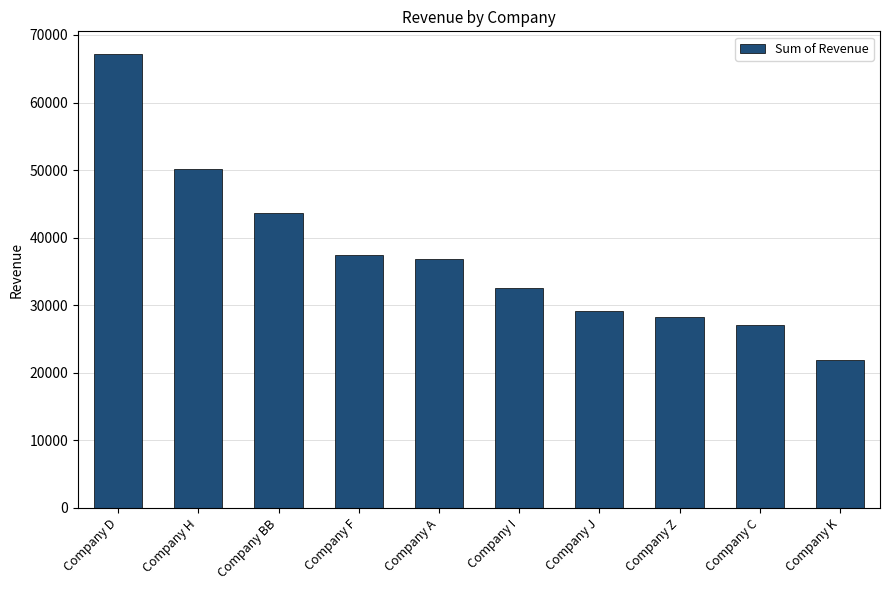

What is the sum of all values?

374154.2